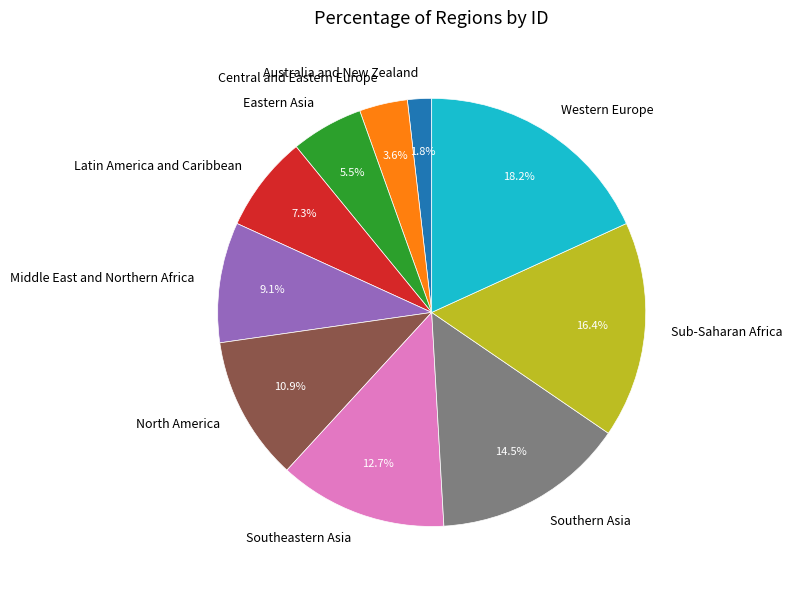

Which slice is the largest?

Western Europe